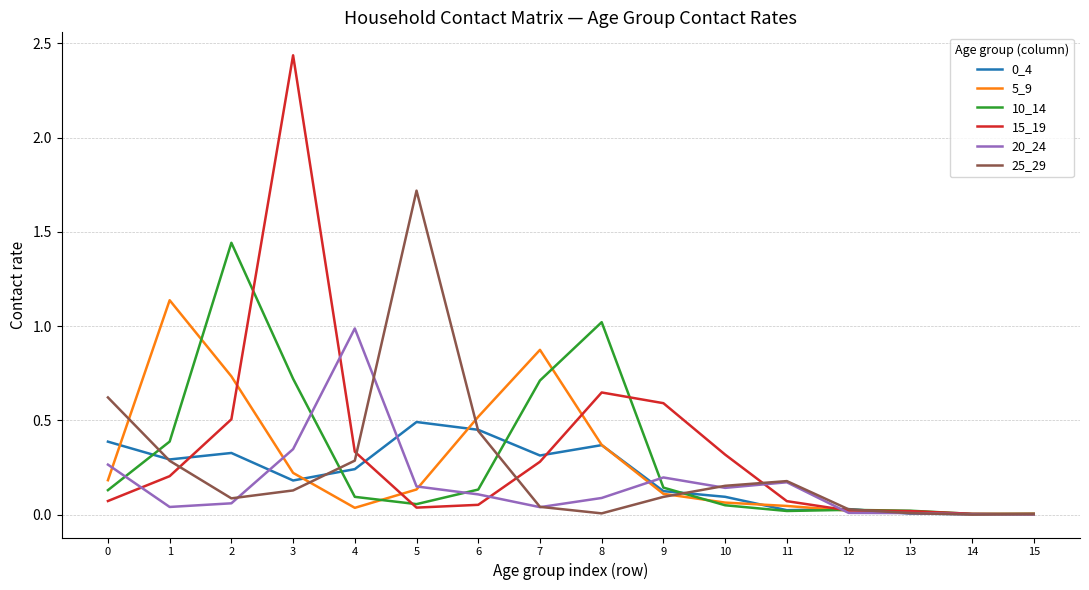

The value of 5_9 at 8 is 0.4. True or false?

True